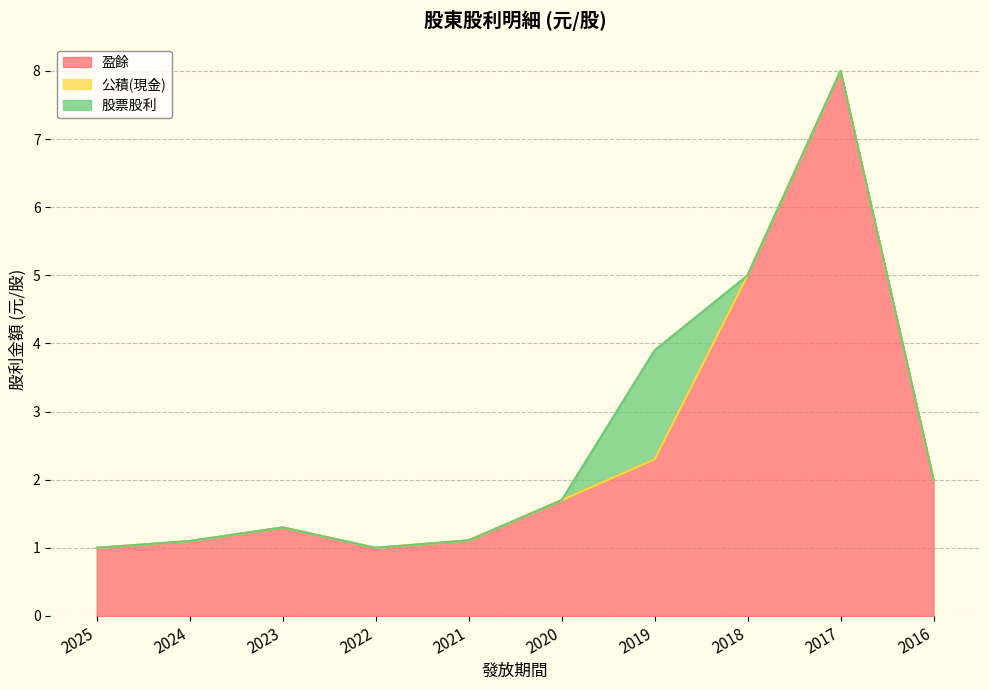

Reading left to right, transcribe all the data shown in this chart.

盈餘: 2025=1.0	2024=1.1	2023=1.3	2022=1.0	2021=1.1	2020=1.7	2019=2.3	2018=5.0	2017=8.0	2016=2.0
公積(現金): 2025=0.0	2024=0.0	2023=0.0	2022=0.0	2021=0.0	2020=0.0	2019=0.0	2018=0.0	2017=0.0	2016=0.0
股票股利: 2025=0.0	2024=0.0	2023=0.0	2022=0.0	2021=0.0	2020=0.0	2019=1.6	2018=0.0	2017=0.0	2016=0.0